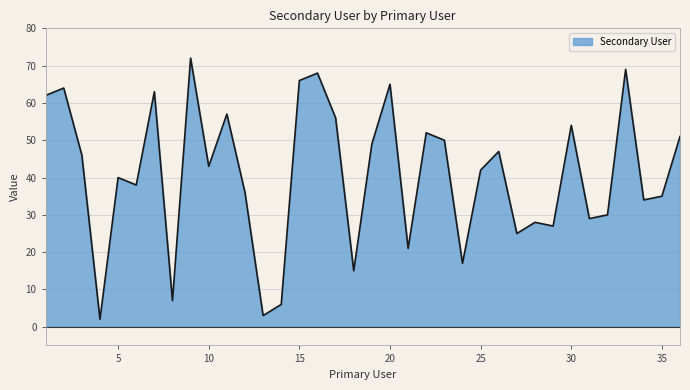

What is the approximate value at 14, to the nearest 10?

10